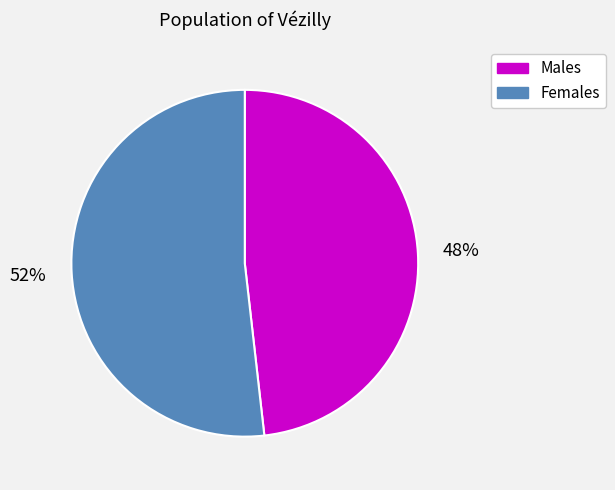

Does any single category account for the majority?

Yes